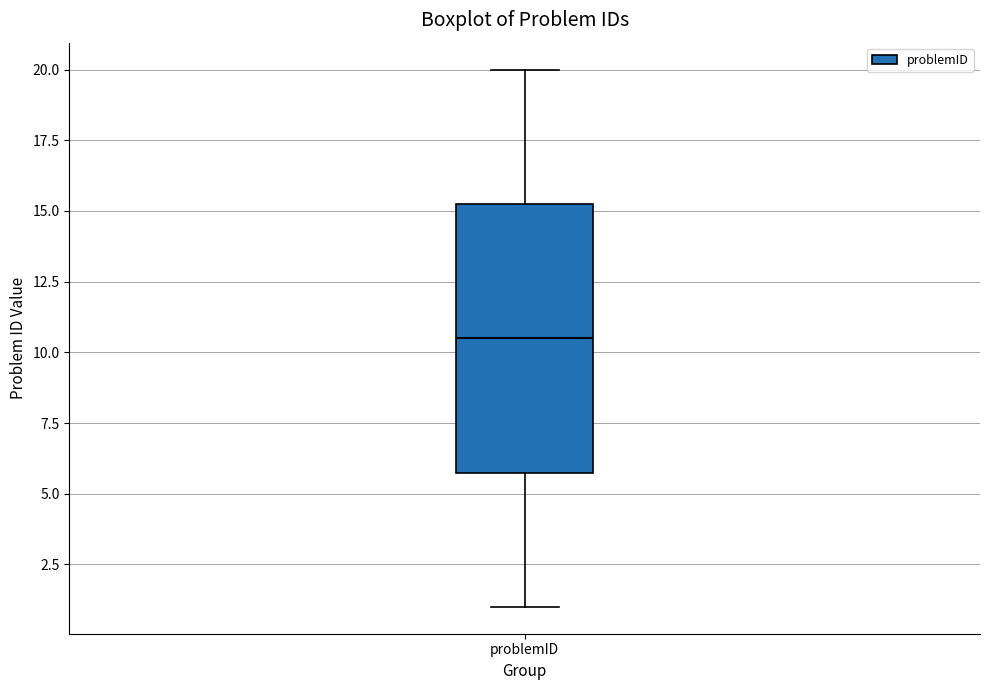

Transcribe this box plot: give where the median line is, the range the box spans, and where the two whiskers end, as read against the y-axis. The values are not printed on the chart, so give them approximately, as read against the axis.

median 10.5, box 6.0 to 15.5, whiskers 1.0 to 20.0